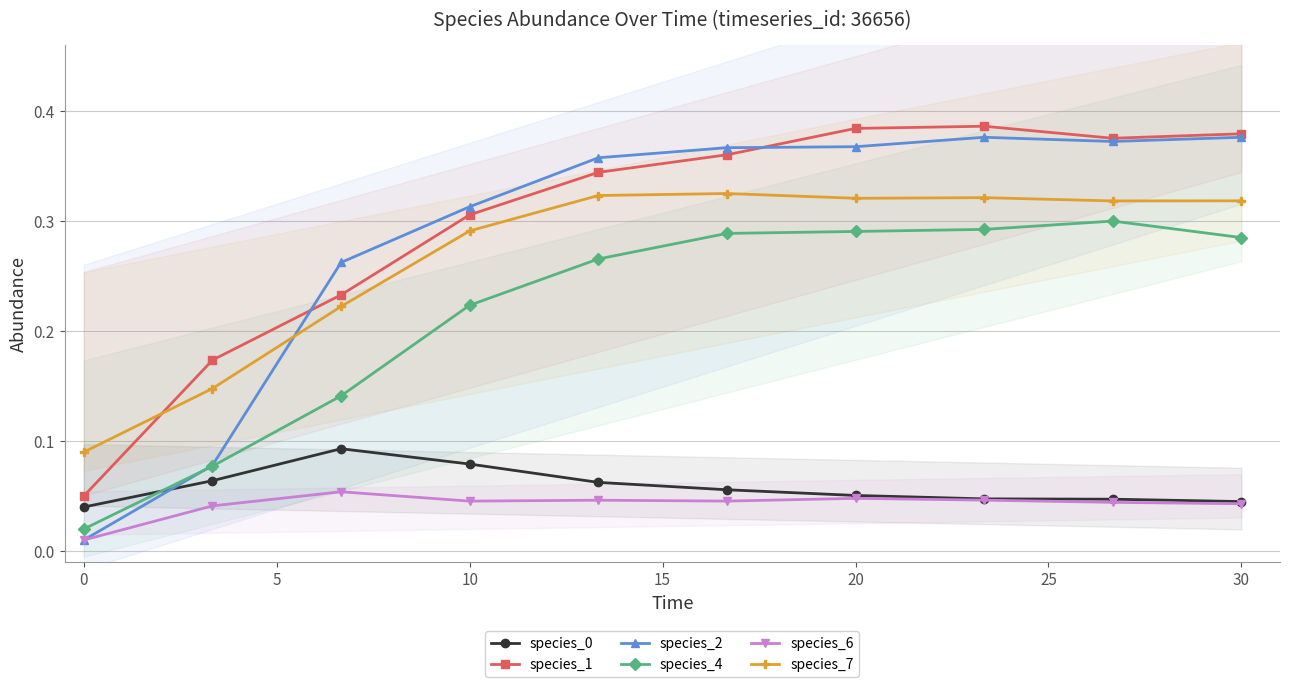

True or false: species_6 has a value of 0.1 at 30.

False